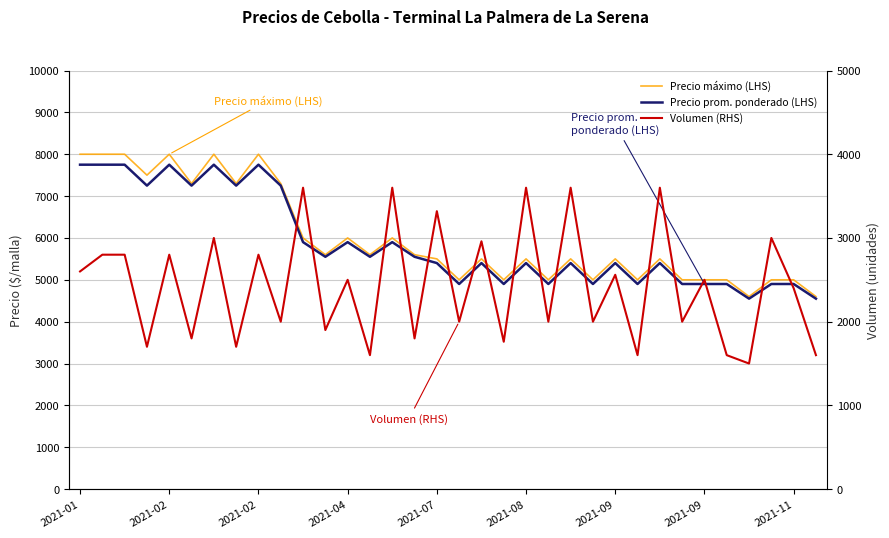

How many interior local valleys does the Precio máximo (LHS) series have?

11